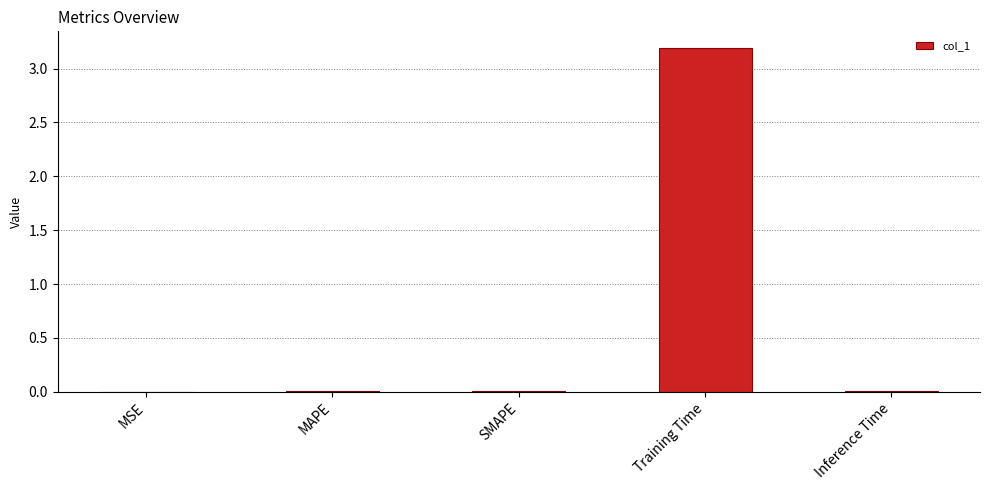

True or false: the data shows 0.0 at MSE.

True